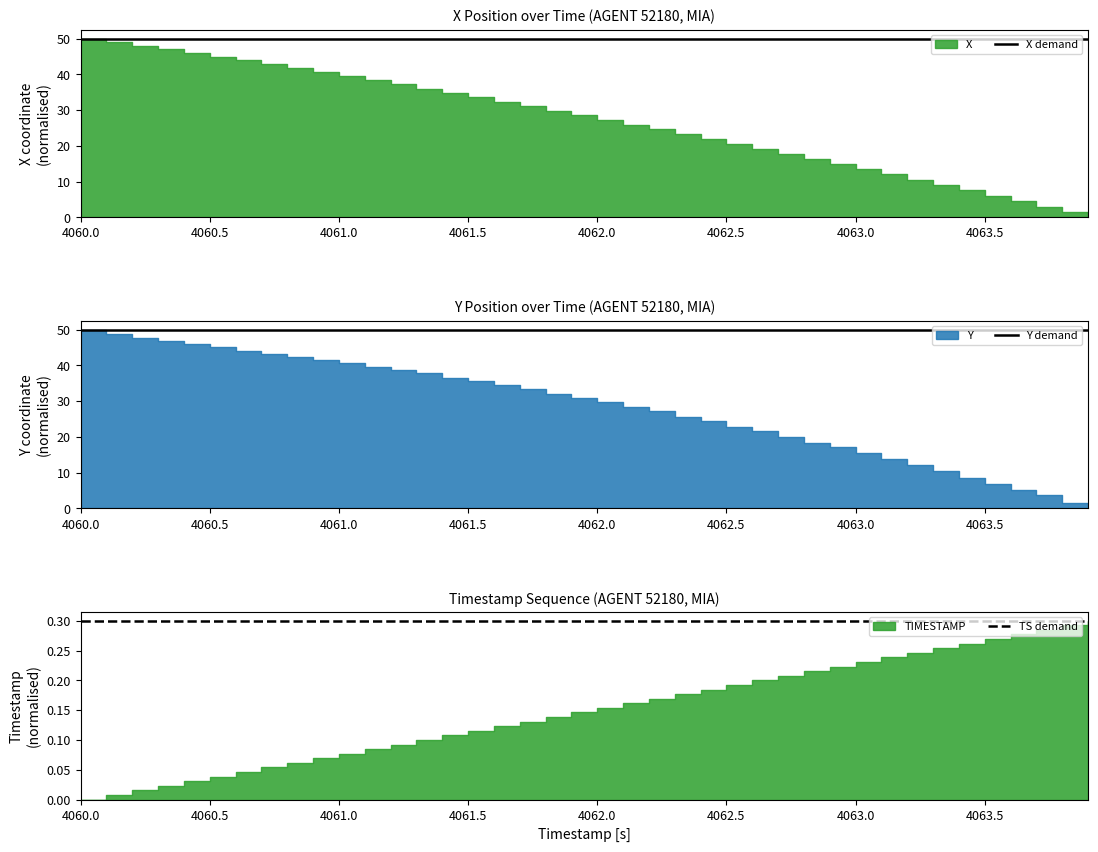

How many lines are shown in the chart?

3